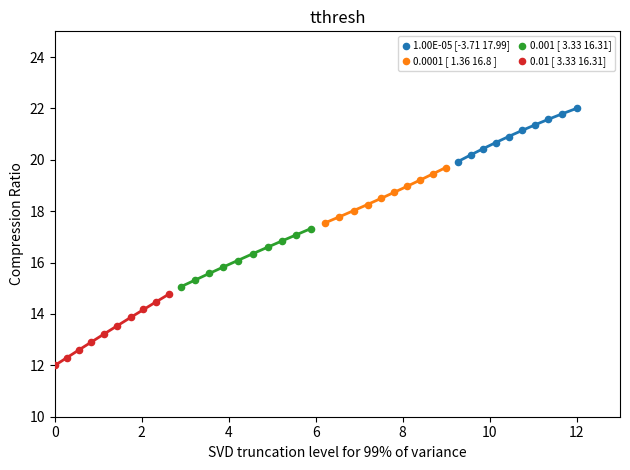

Which series reaches the maximum Y coordinate?

1.00E-05 [-3.71 17.99]